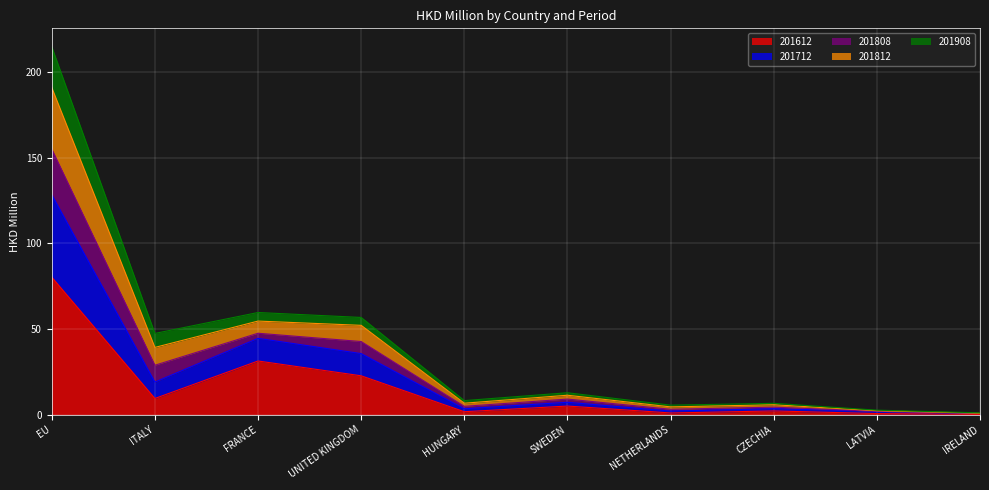

What are all the series names shown in the legend?

201612, 201712, 201808, 201812, 201908